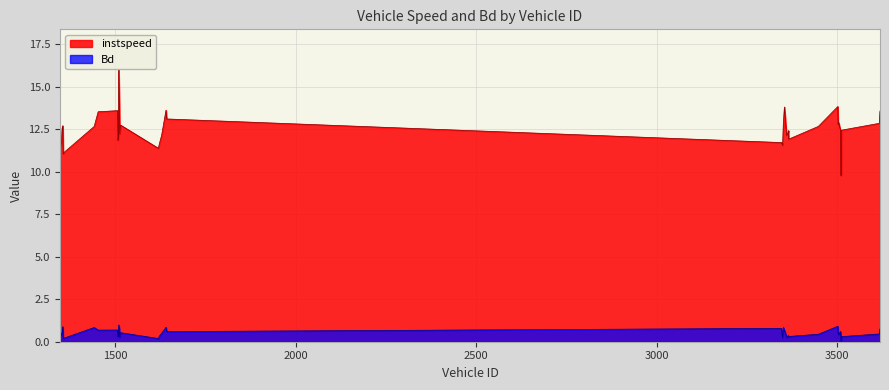

The instspeed series shows 12.2 at 1628.0. True or false?

True